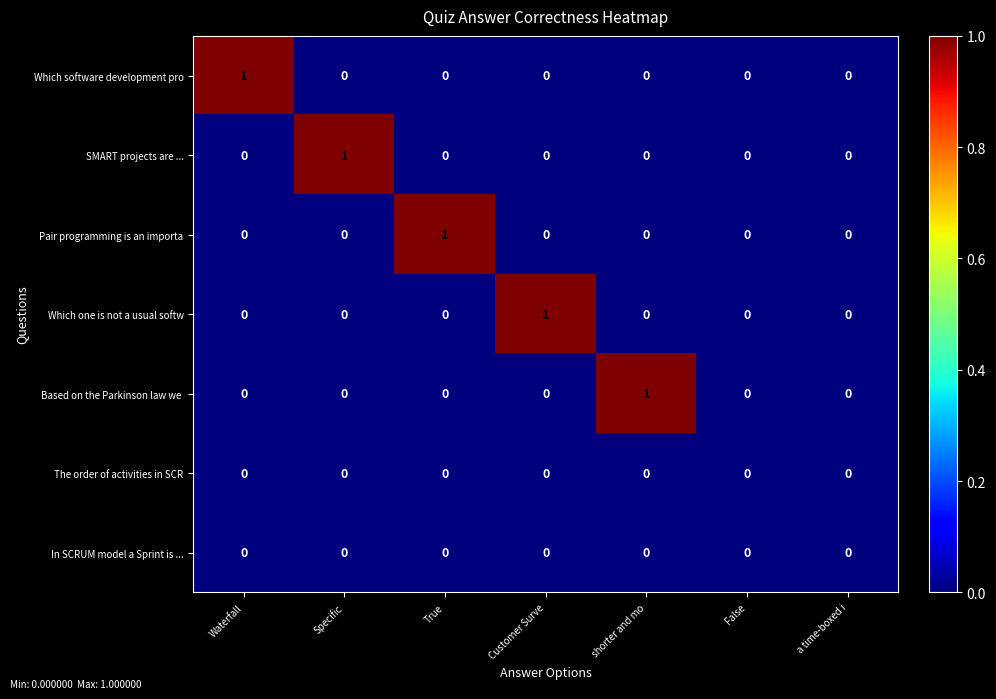

What is the total value across all series at Specific?

1